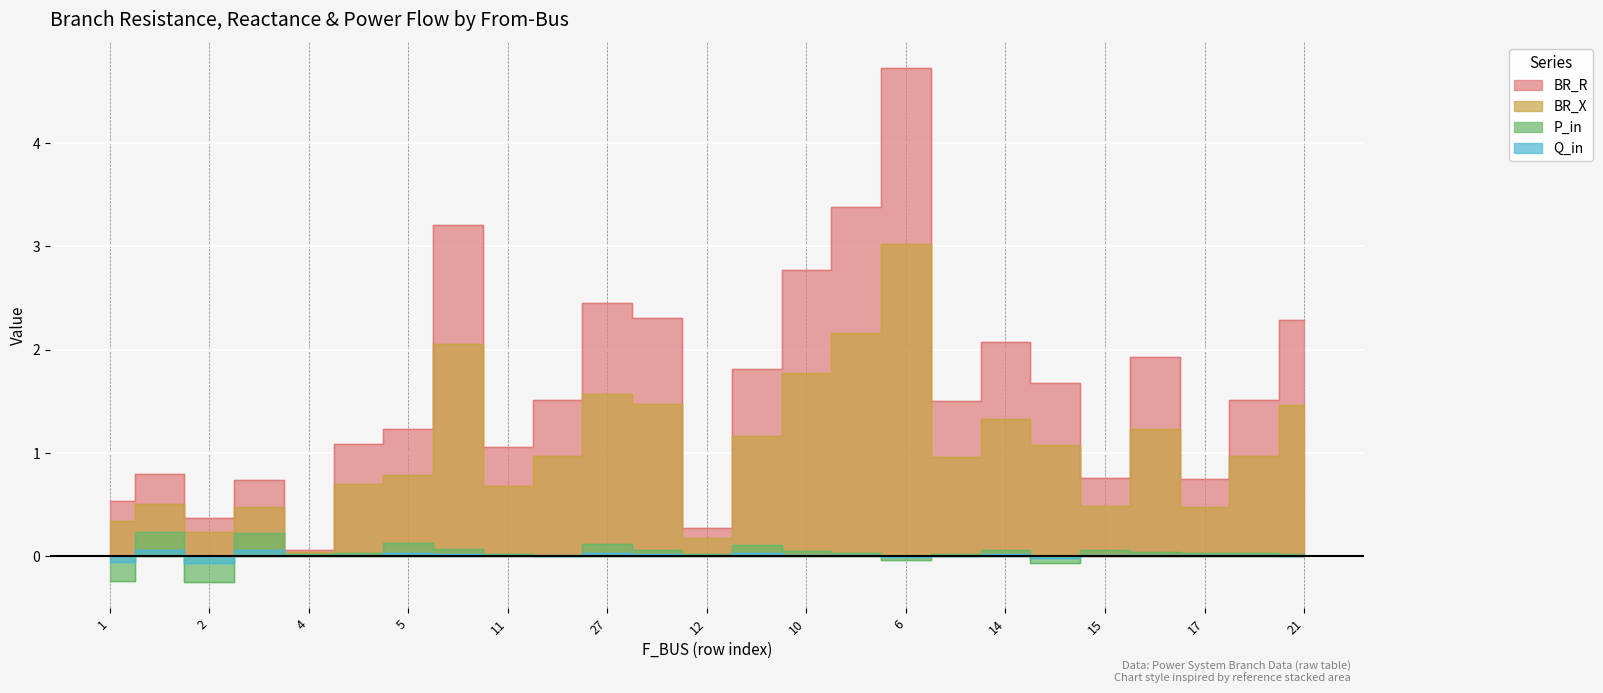

True or false: Q_in and BR_X intersect in this chart.

False